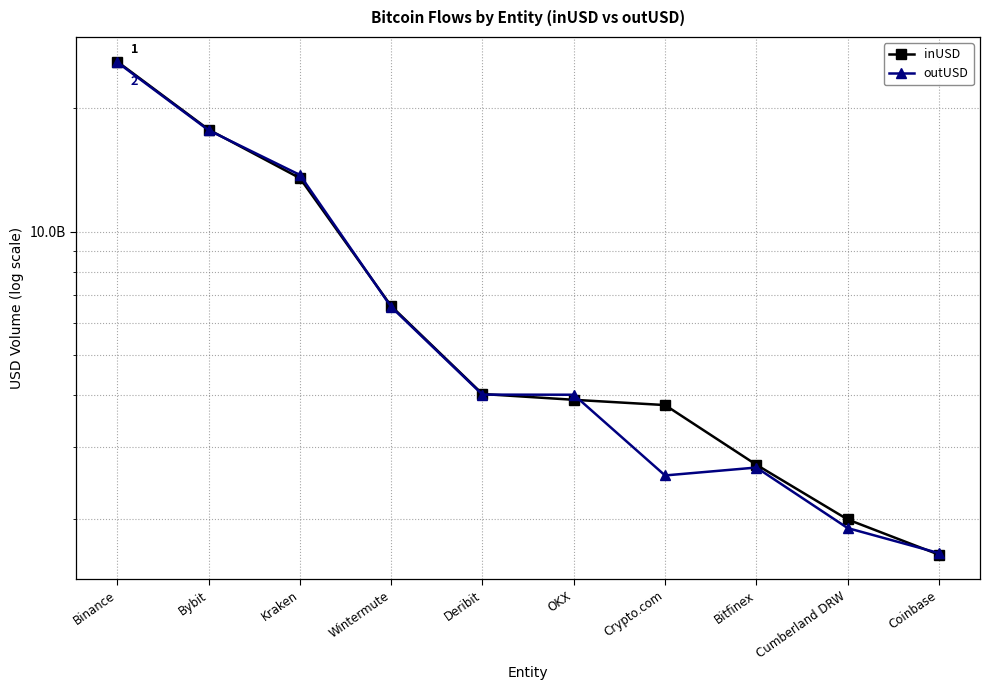

What value does the inUSD series have at Kraken?

13506732373.8